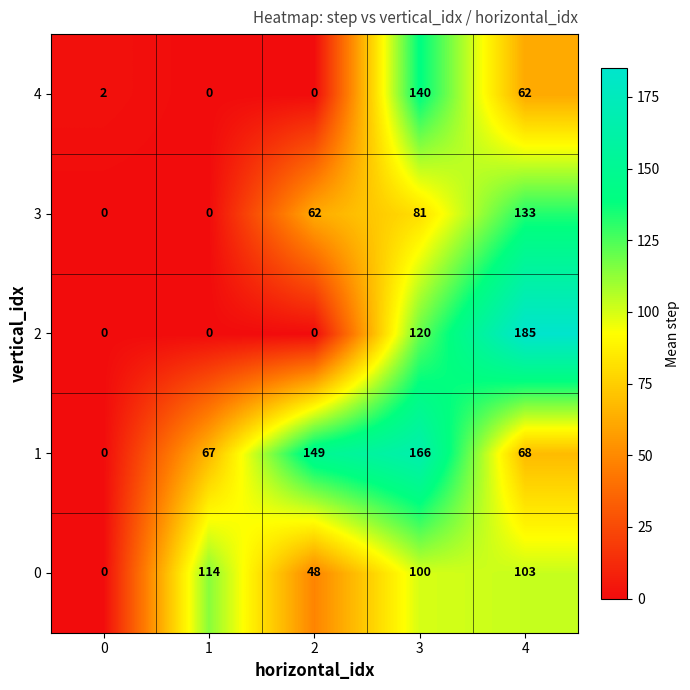

Is it true that 1 equals 68 at 4?

True